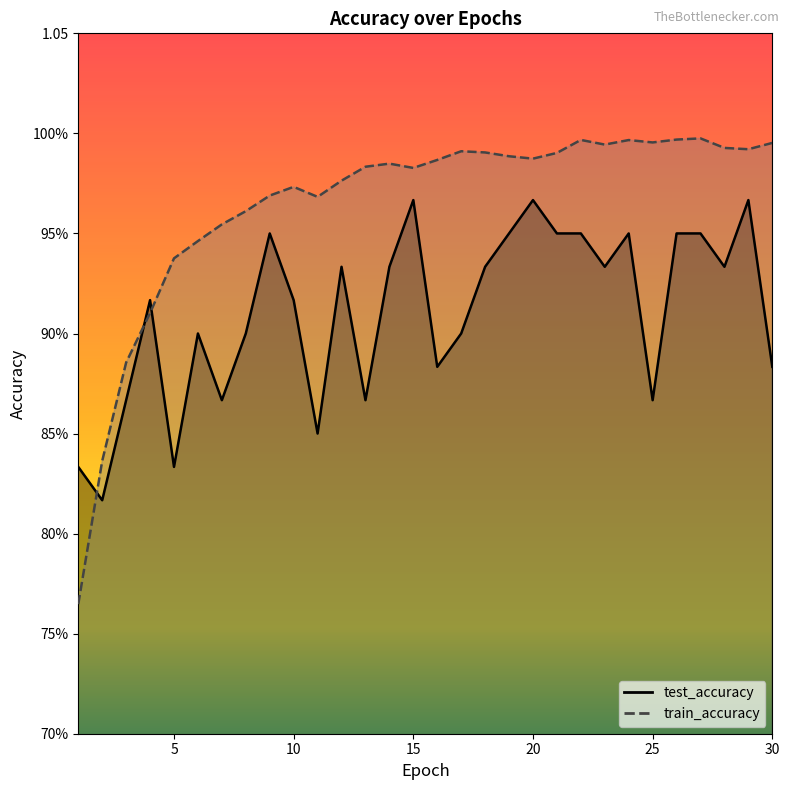

List the series in order of their overall mean, highest first.

train_accuracy, test_accuracy